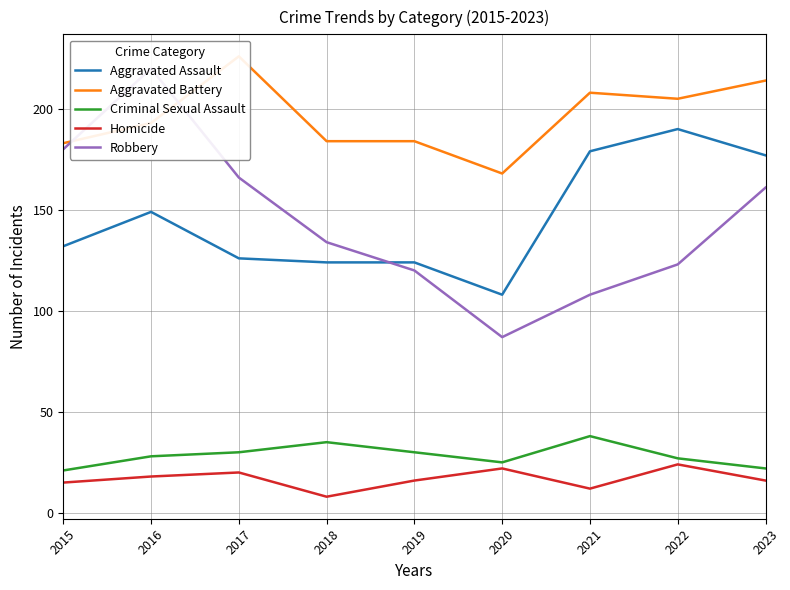

True or false: Homicide and Aggravated Battery cross at least once.

False